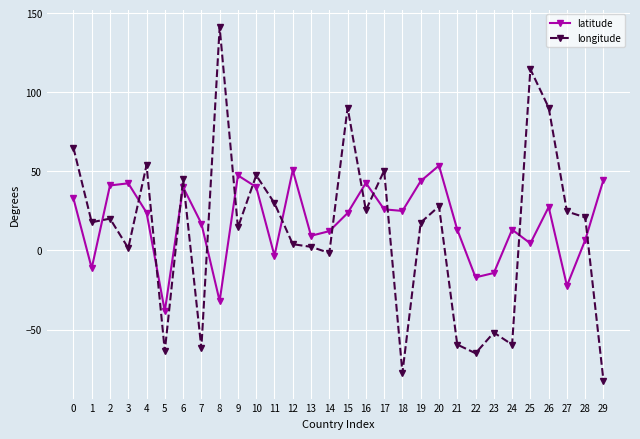

What is the maximum value shown in the chart?

141.2